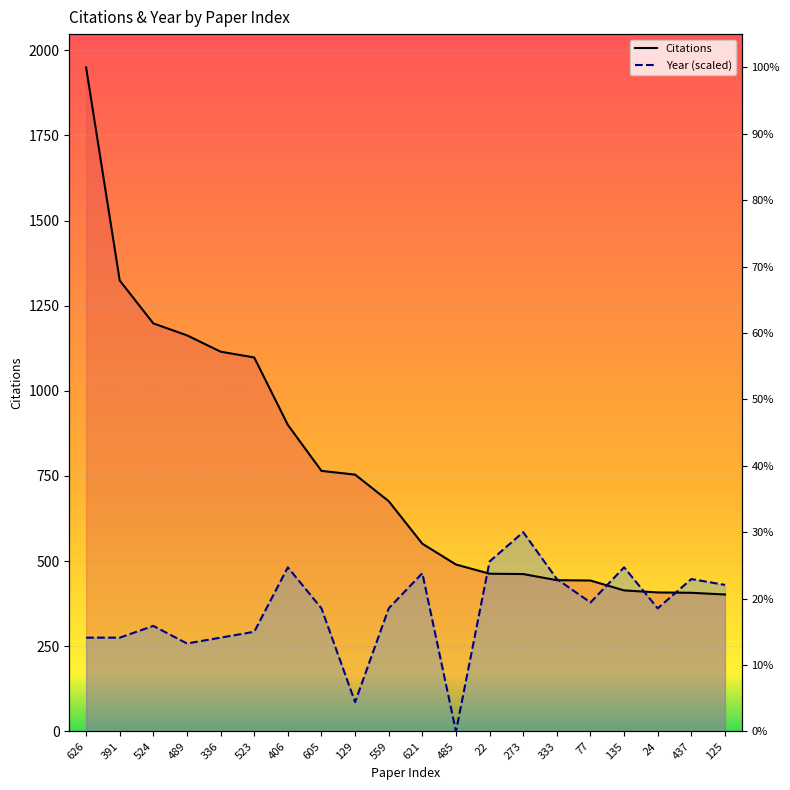

What is the difference between the second highest and minimum values in the Citations series?

922.0